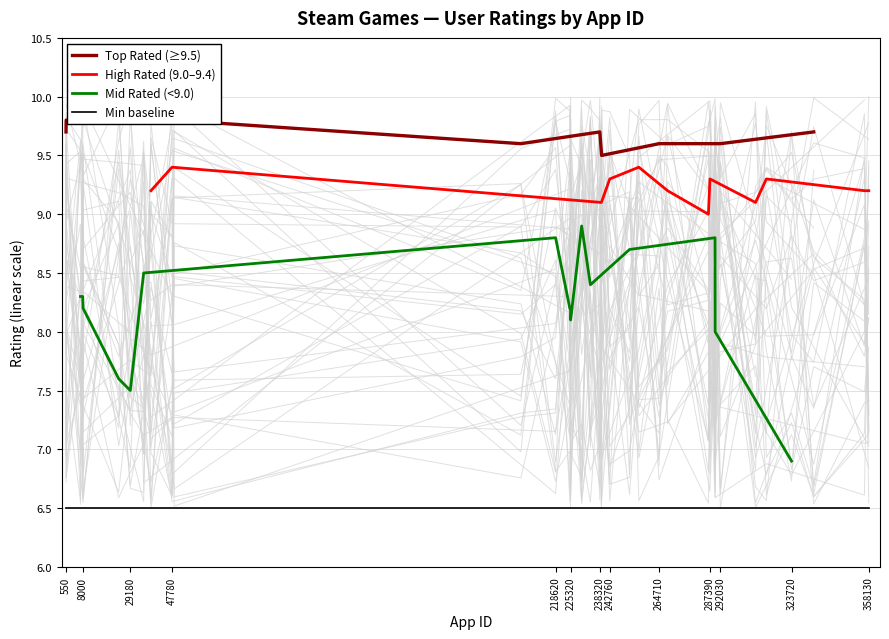

The value of High Rated (9.0–9.4) at 358130 is 9.2. True or false?

True